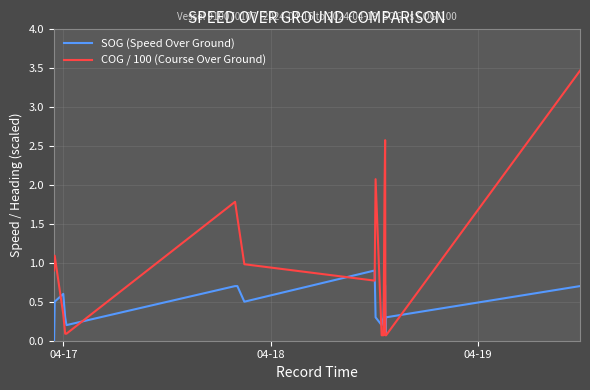

List the series in order of their peak value, lowest first.

SOG (Speed Over Ground), COG / 100 (Course Over Ground)